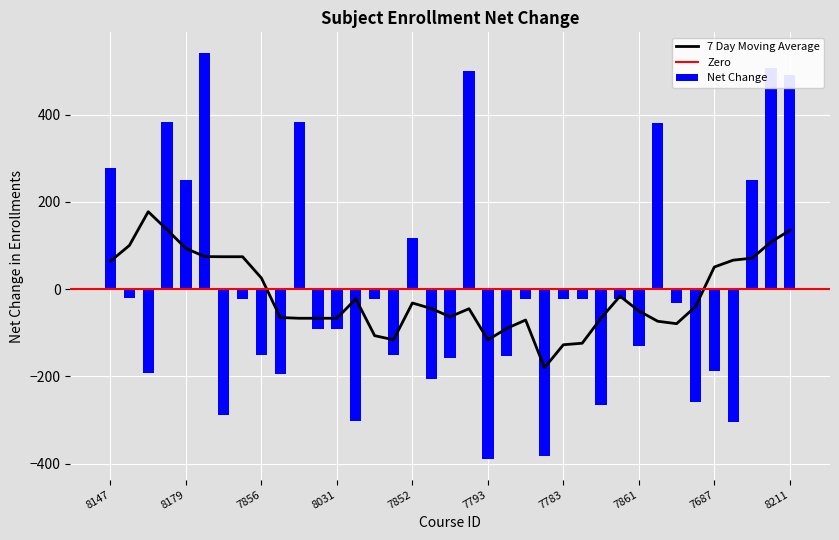

The value at 7678 is -79.9. True or false?

False